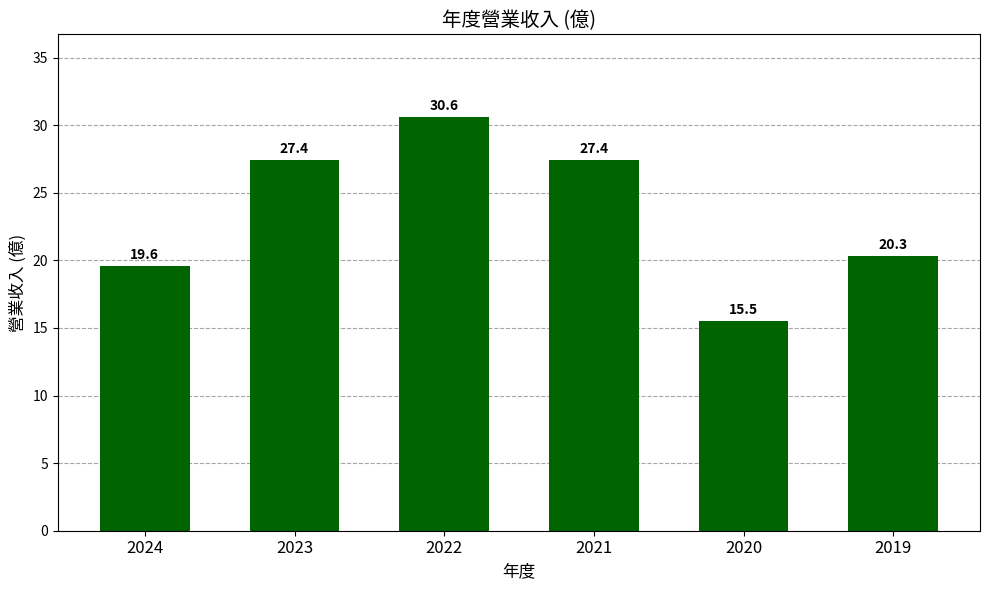

Between 2019 and 2024, which is larger?

2019